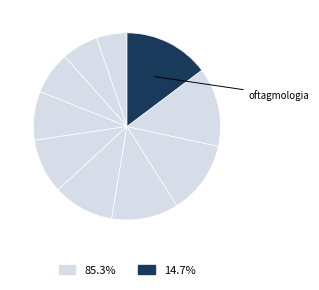

How many slices are in this pie chart?

10